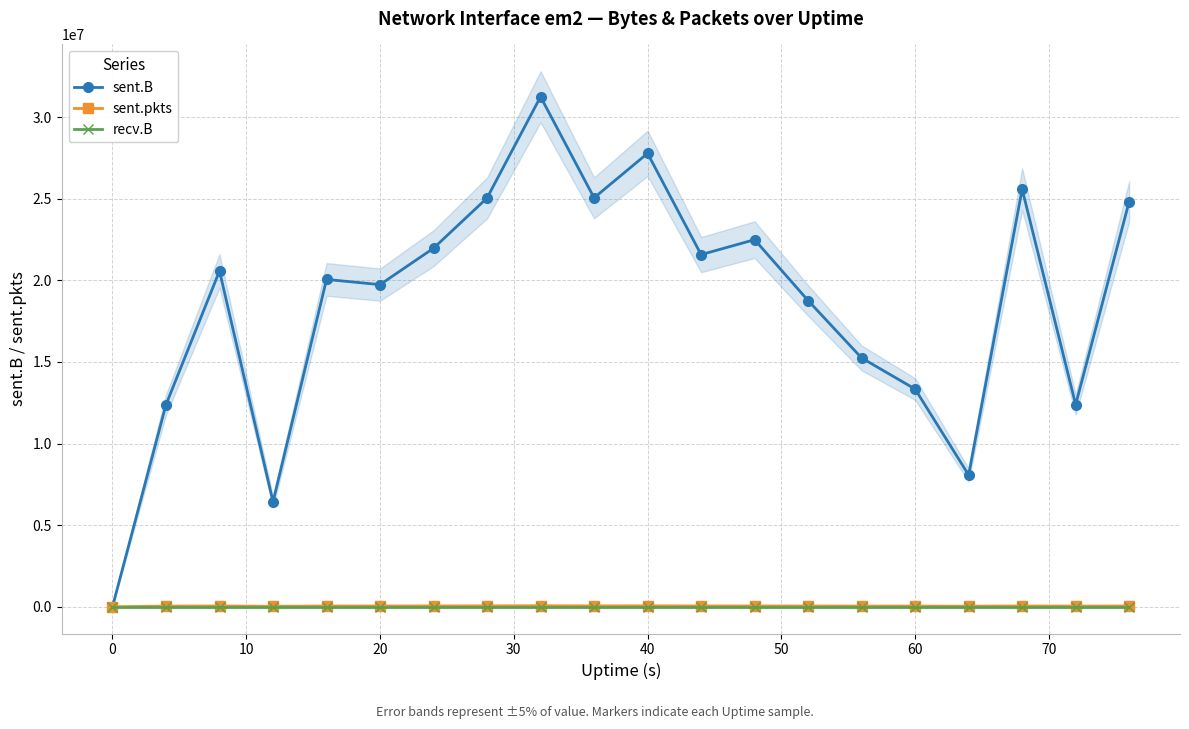

Reading right to left, transcribe all the data shown in this chart.

sent.B: 24825543	12383323	25582883	8070267	13334292	15241863	18756990	22487473	21572373	27777209	25051723	31246195	25040578	21964472	19734117	20052755	6428805	20571183	12379138	0
sent.pkts: 46079	35889	46840	31831	38160	38622	42071	46302	47217	54891	50833	60722	52910	48624	45532	43092	27914	45121	37491	0
recv.B: 0	0	0	0	0	0	0	0	0	0	0	0	0	0	0	0	0	0	0	0